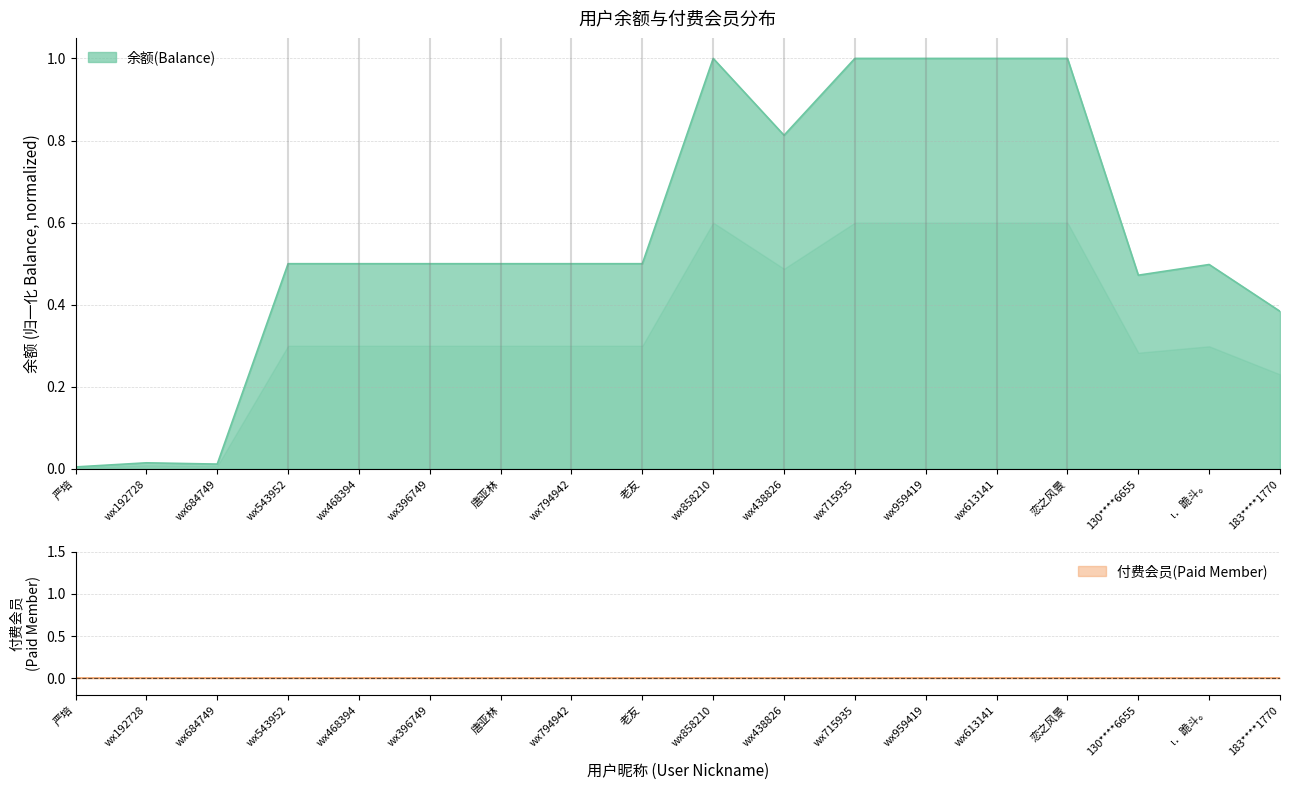

Which category has the highest value across all series?

wx858210